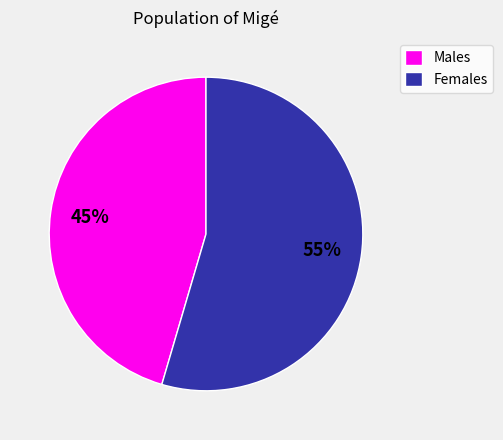

To the nearest percent, what is the average slice percentage?

50%